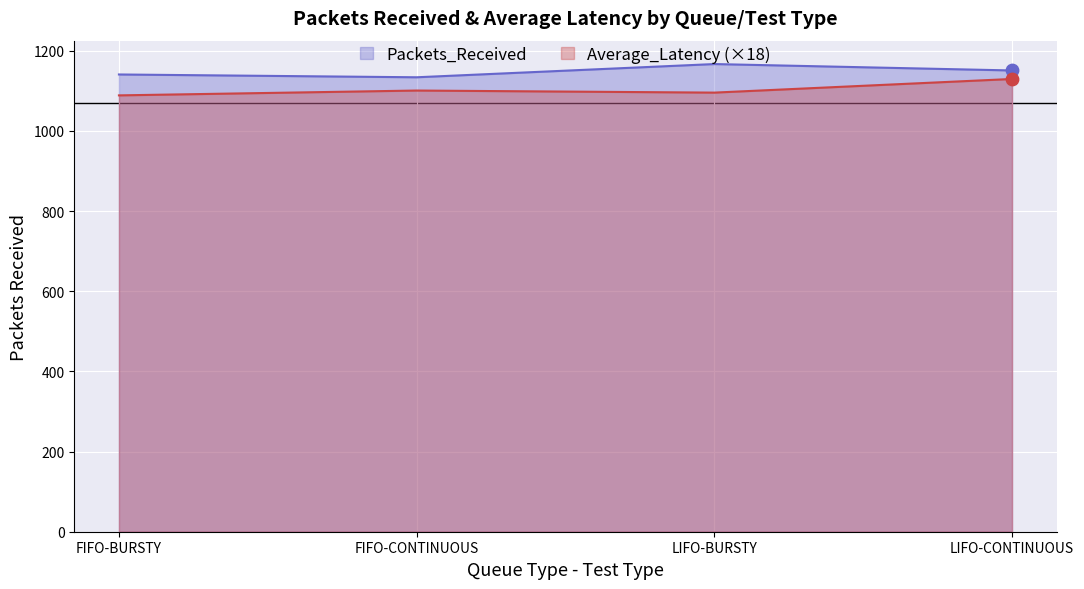

Which series has the largest total across all categories?

Packets_Received